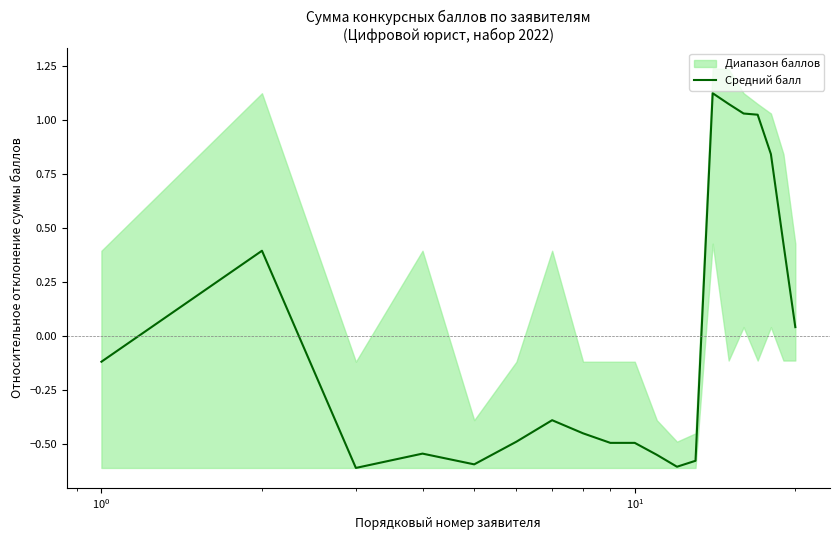

Is it true that the value at 18 is 0.1?

False